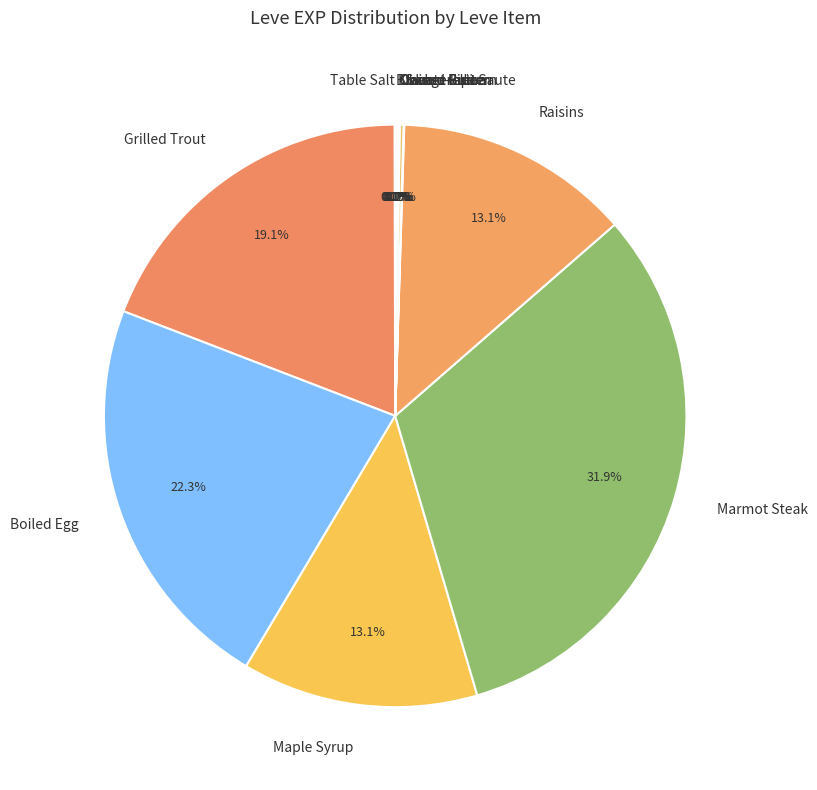

Combined, what portion of the pie is Raisins and Boiled Egg?

35.4%